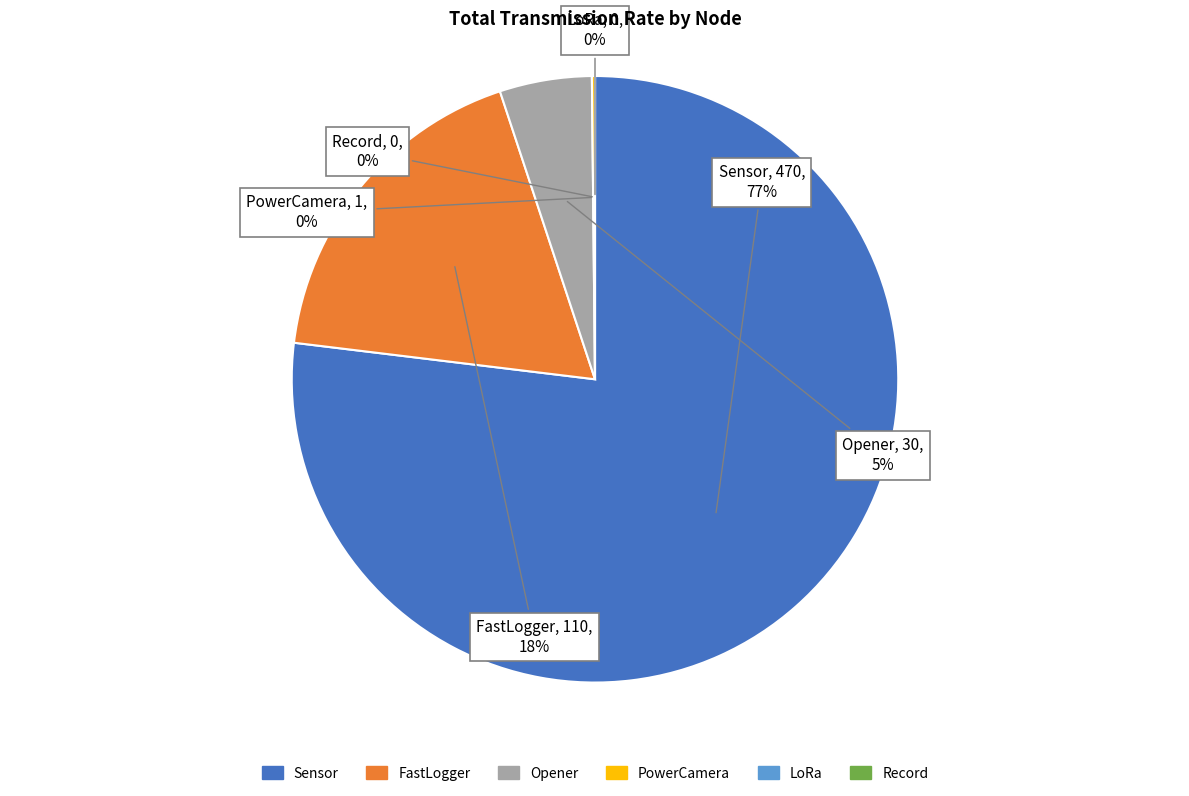

To the nearest percent, what is the average slice percentage?

17%